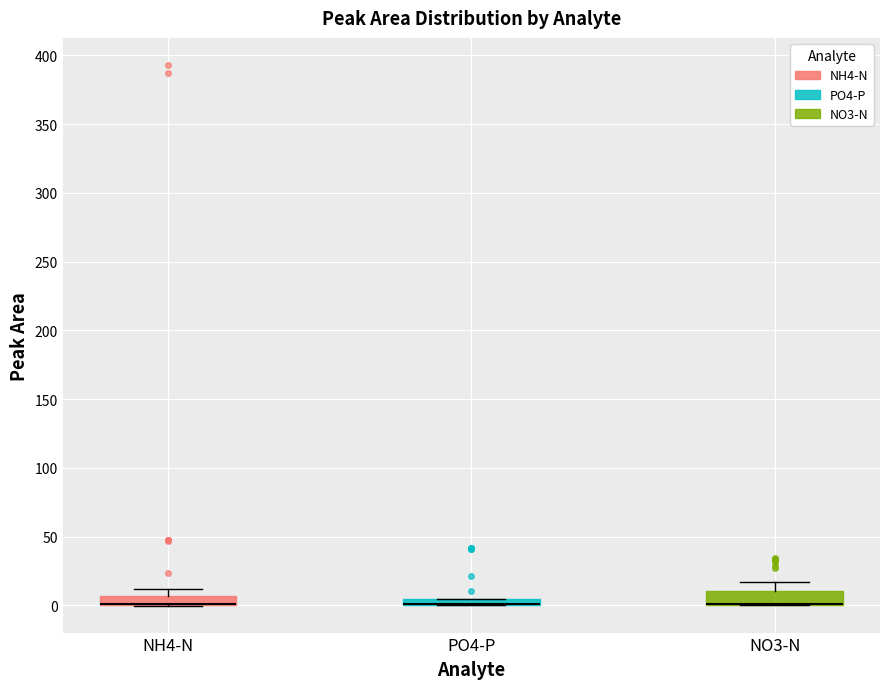

Where does the upper whisker of the box for NO3-N end on the y-axis? The values are not printed on the chart, so give them approximately, as read against the axis.

15